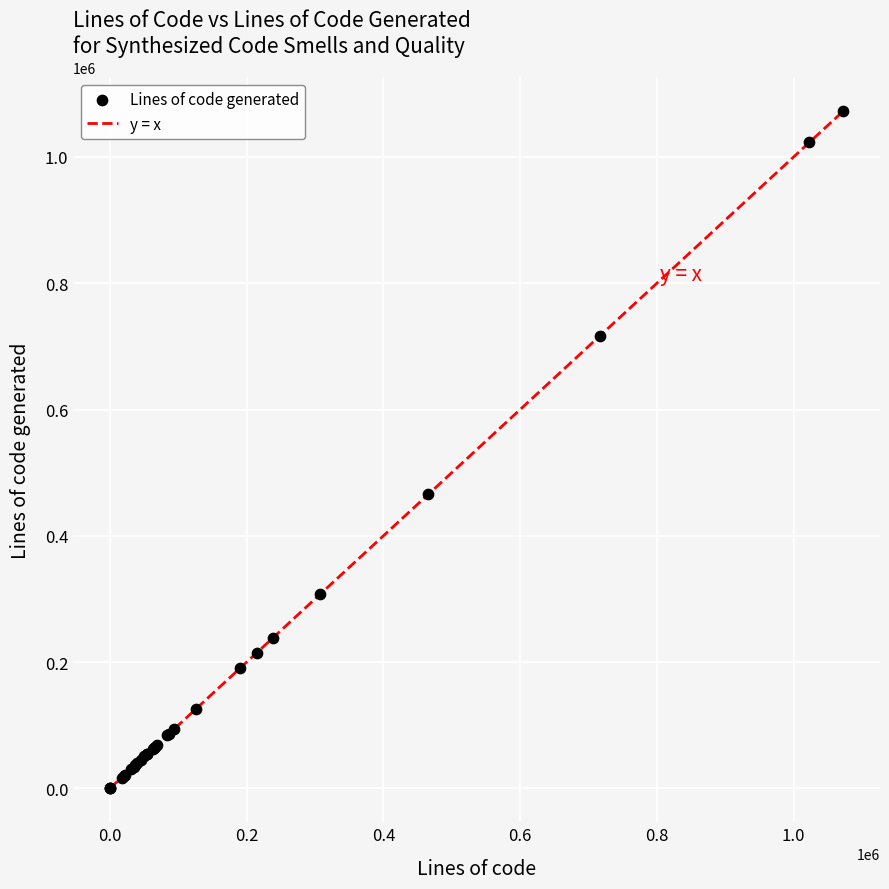

What Y value in the scatter plot is closest to 536337?

465476